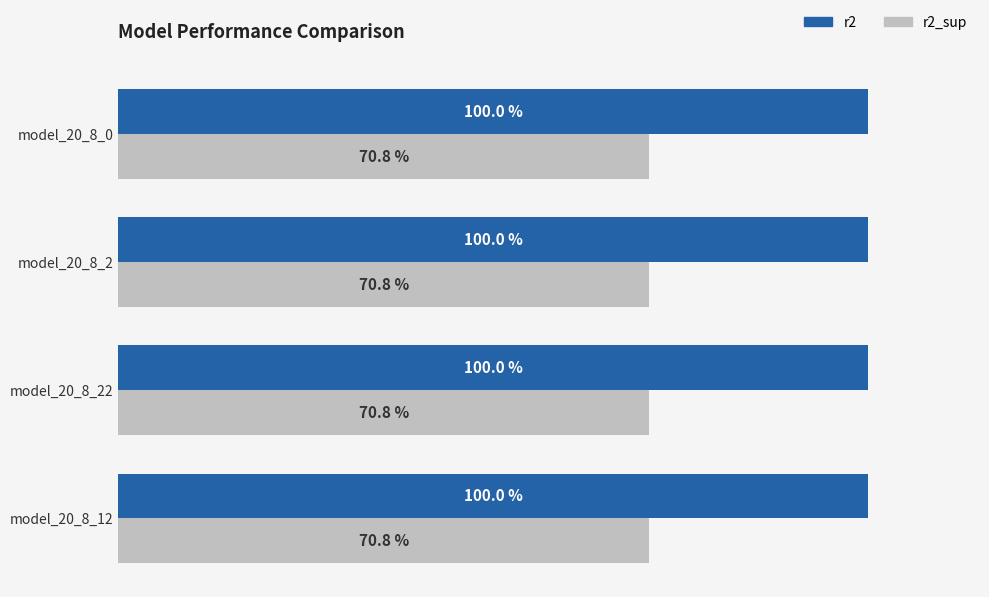

Rank the series by their average value, from highest to lowest.

r2, r2_sup